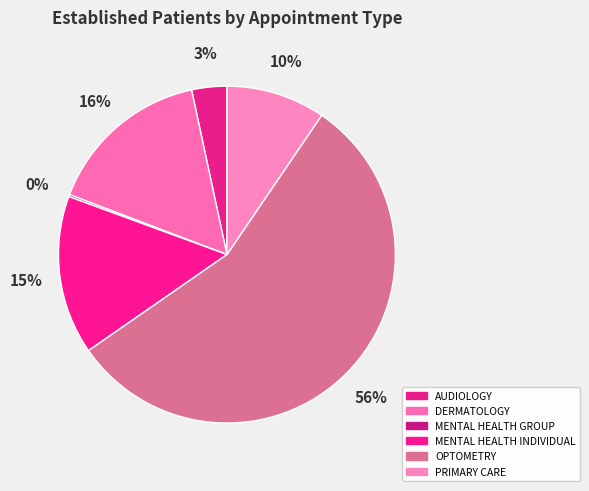

Is there a majority slice in this chart?

Yes